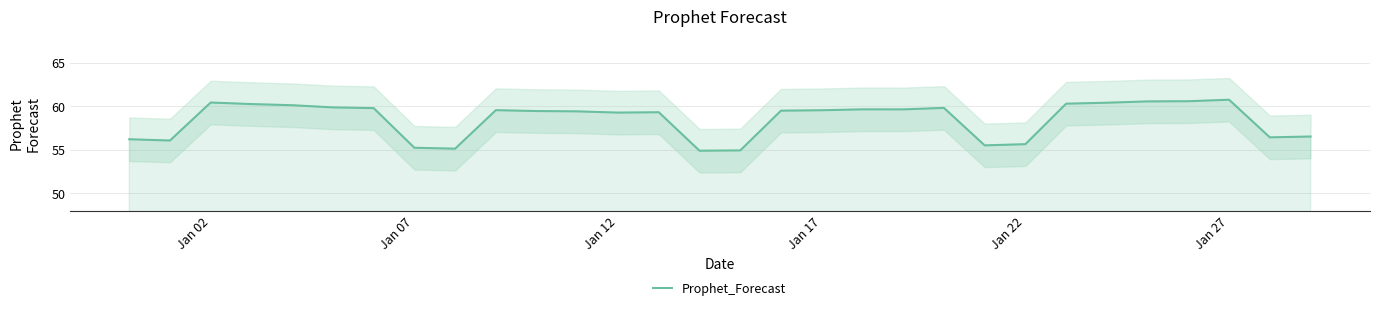

Where does the Prophet_Forecast series first go above 59?

Jan 02